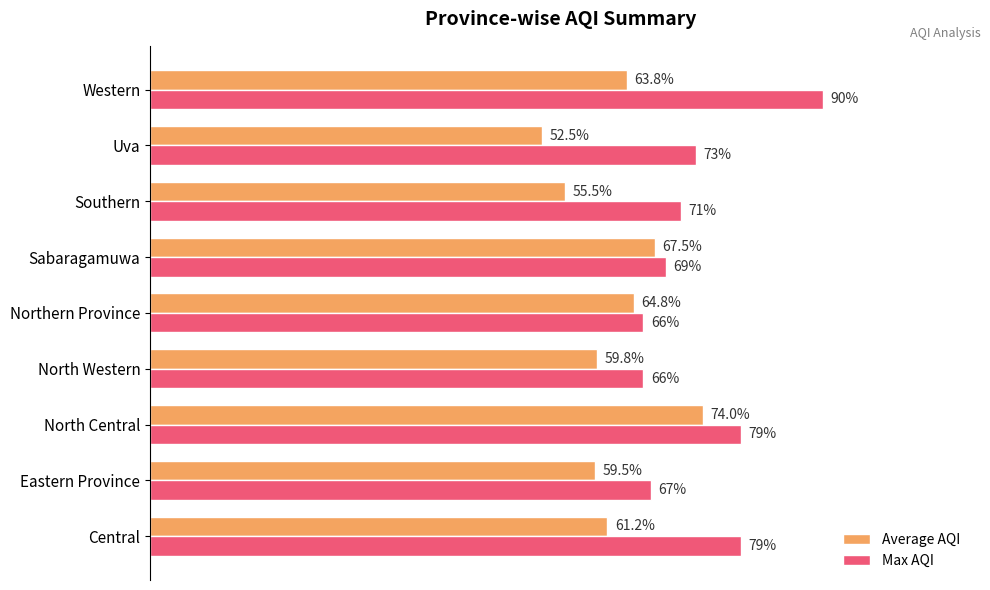

Which series changed the most between Eastern Province and Western?

Max AQI